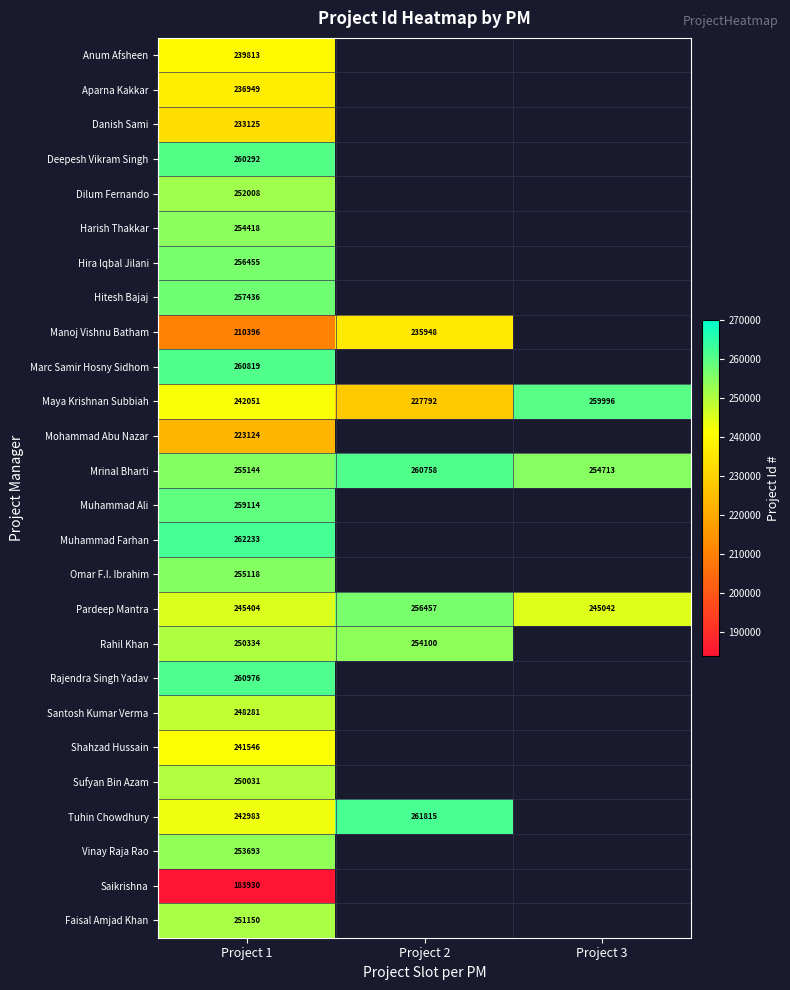

How many Maya Krishnan Subbiah values are between 227792 and 259996?

3